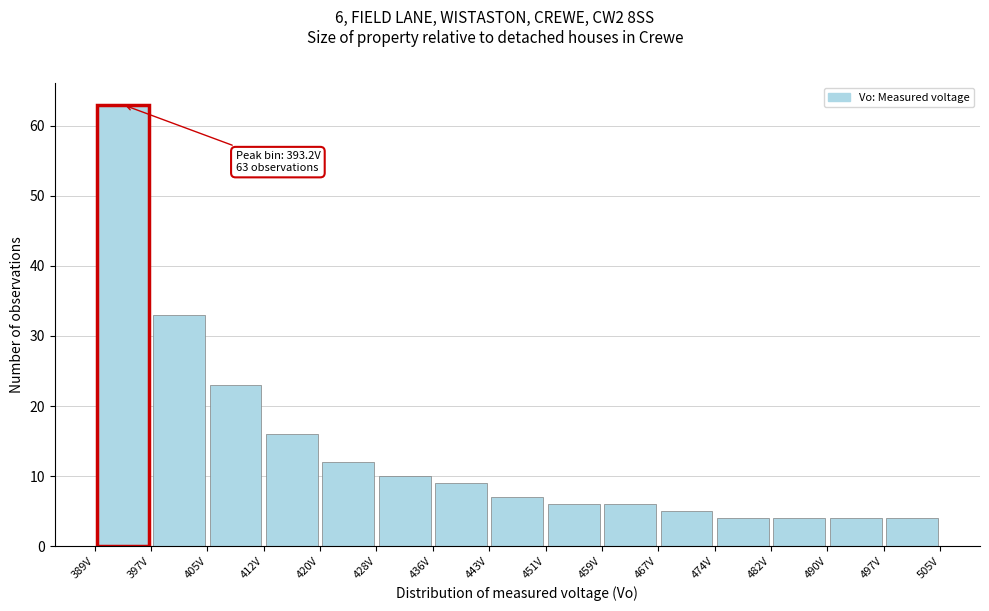

Which range on the x-axis has the tallest bar?

389 to 397